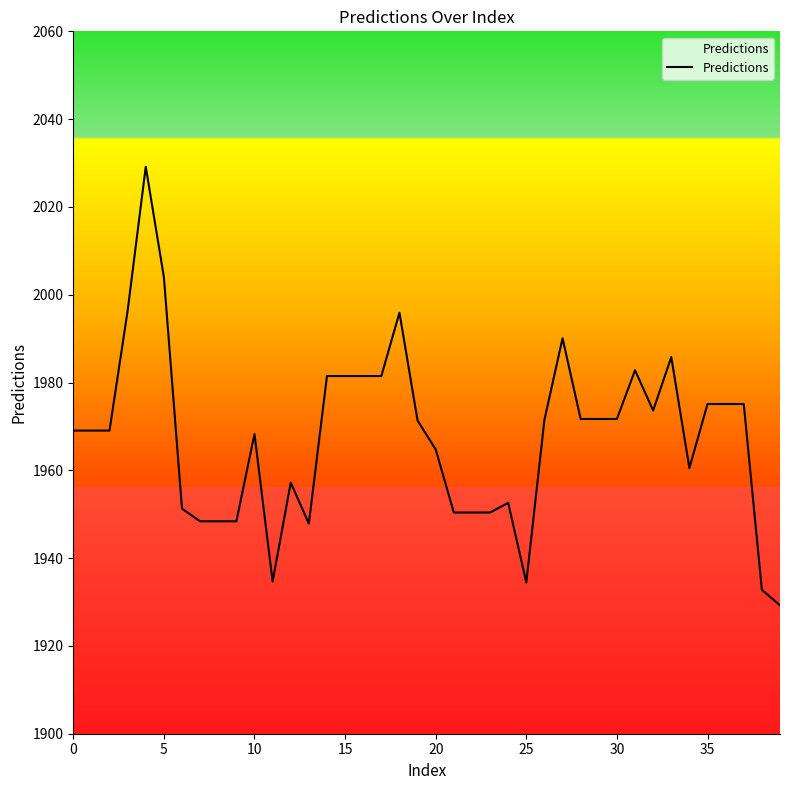

What is the smallest value displayed?

1929.3